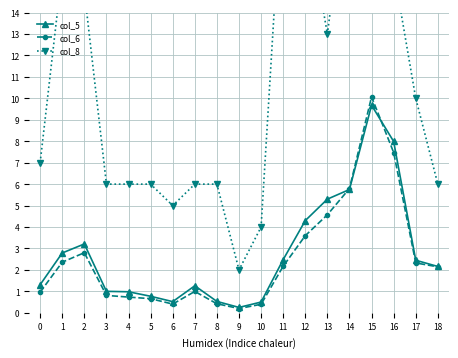

Which series ends up on top after the final intersection of col_5 and col_6?

col_5